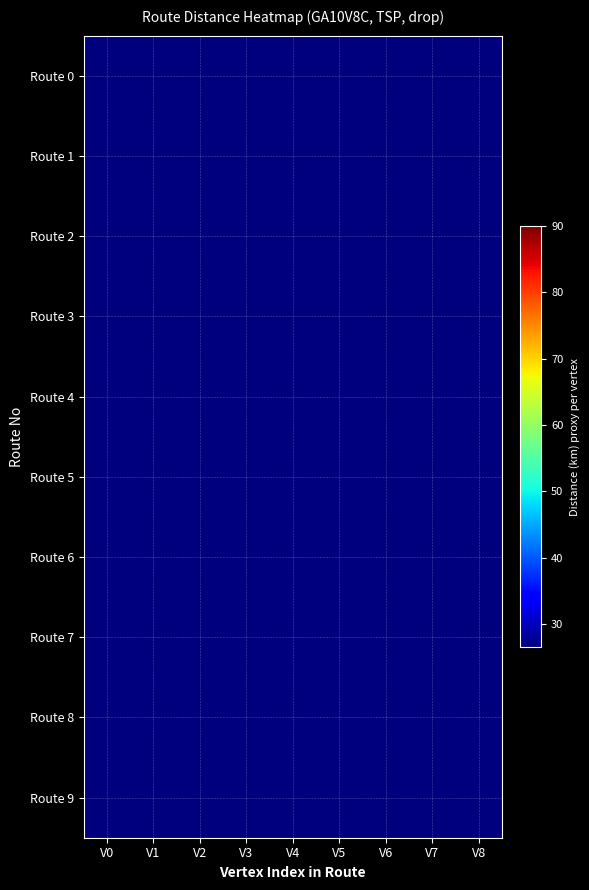

At how many categories does at least one series exceed 9?

7